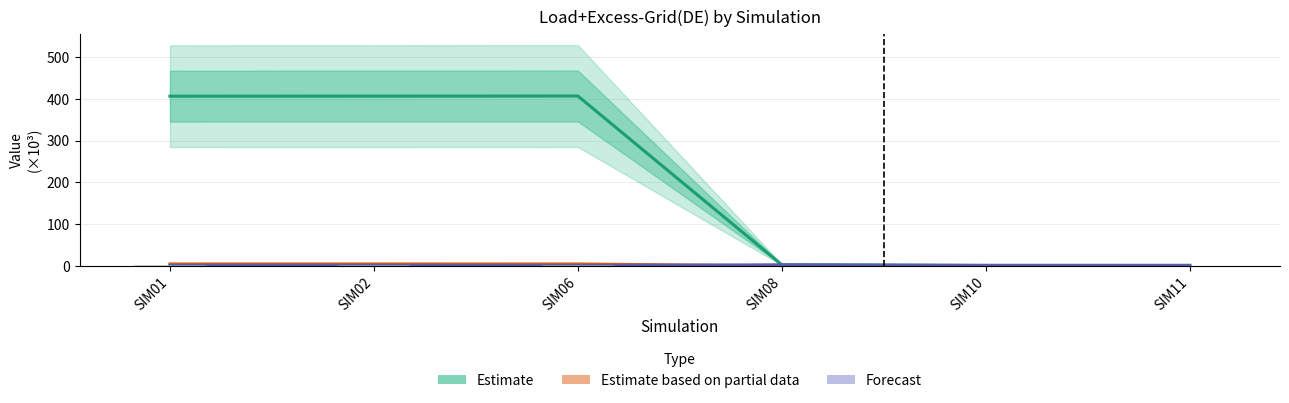

How many groups of bars are there?

6